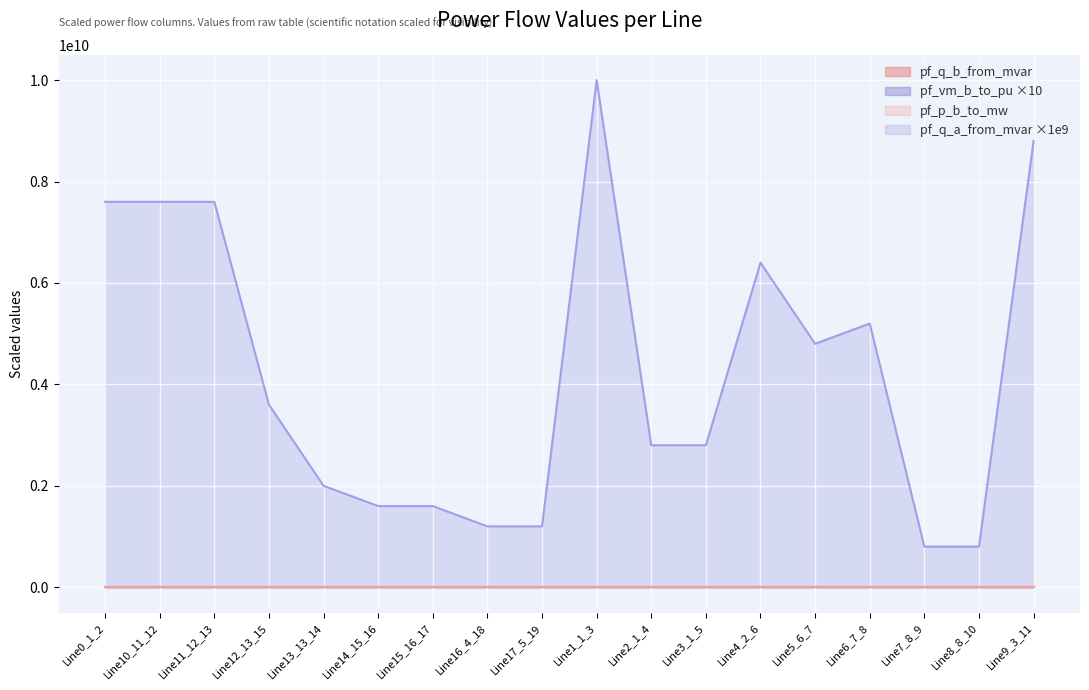

Which series has the largest total across all categories?

pf_q_a_from_mvar ×1e9